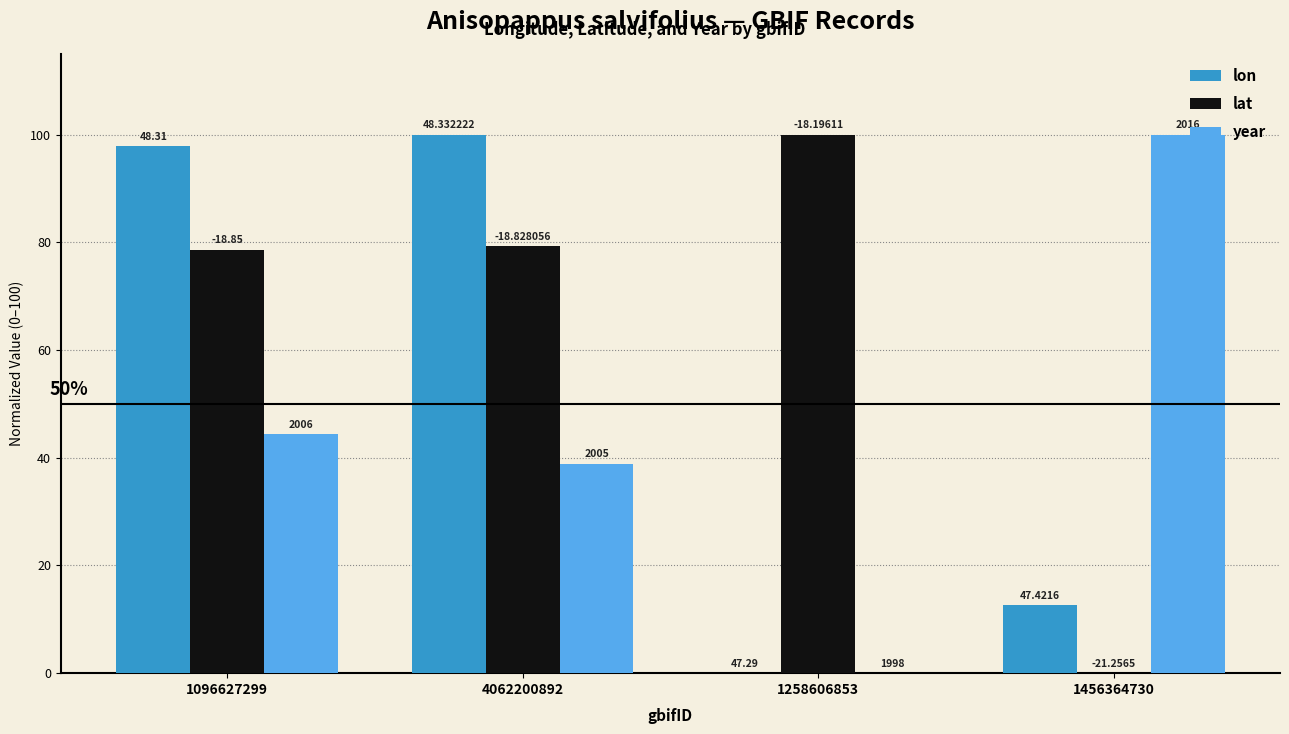

Does the chart contain stacked bars?

No